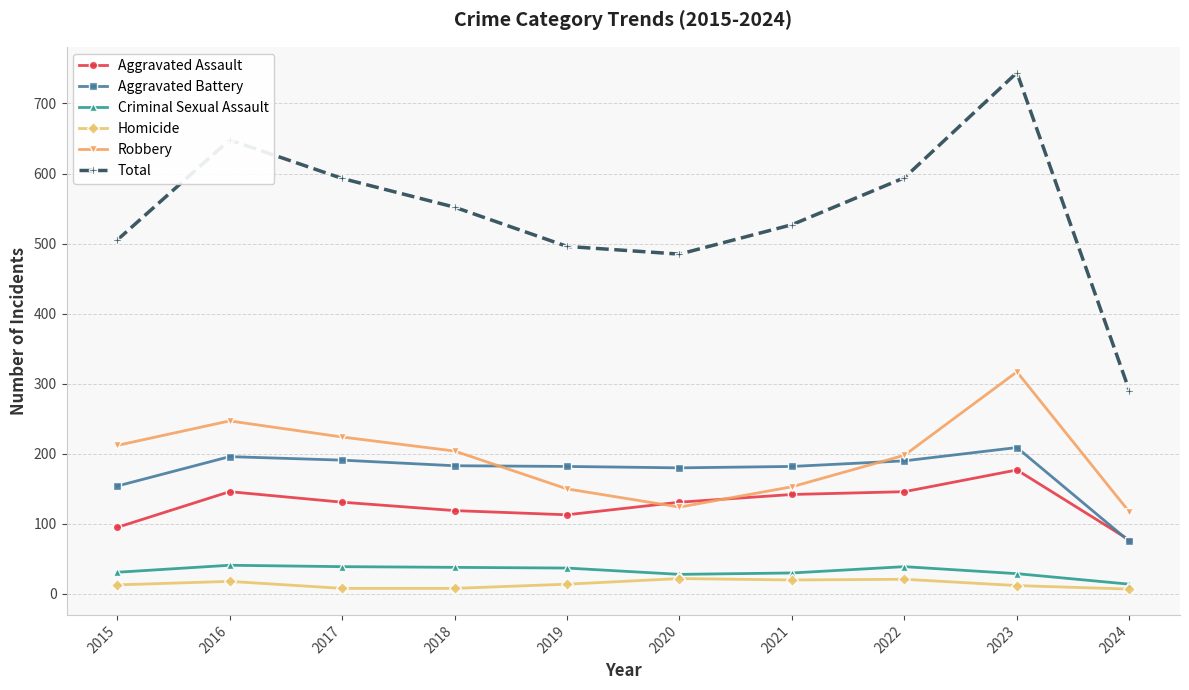

What is the sum of all Criminal Sexual Assault values?

326